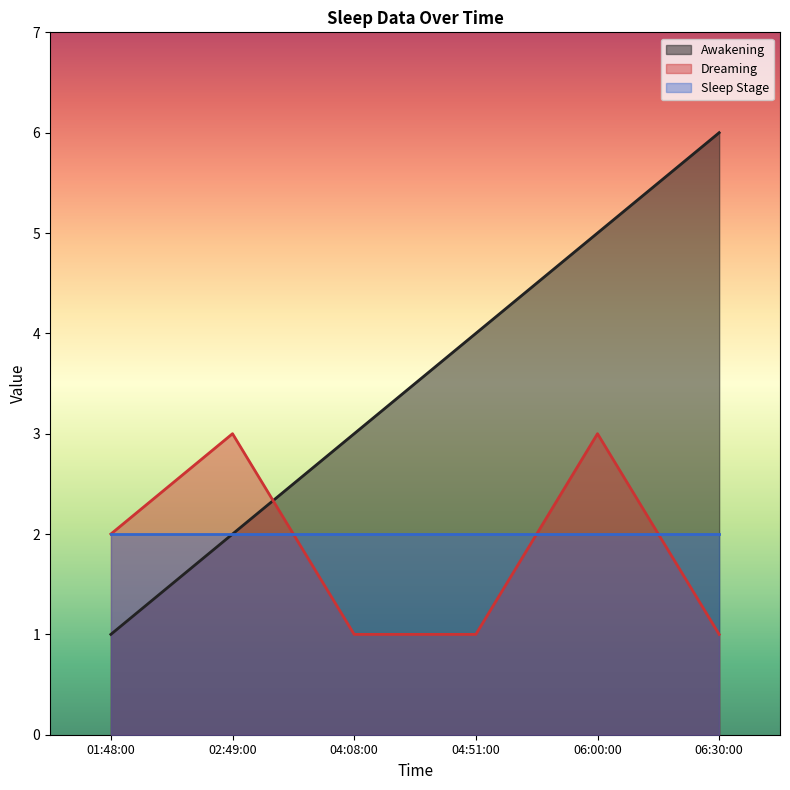

What position from the right is 01:48:00?

6